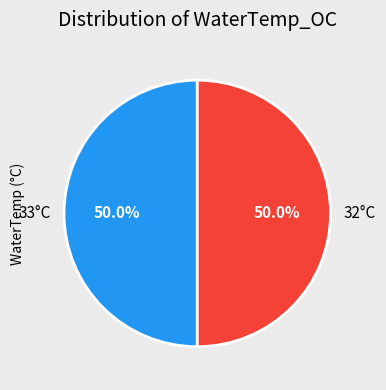

What is the ratio of the value at 33°C to the value at 32°C?

1.0